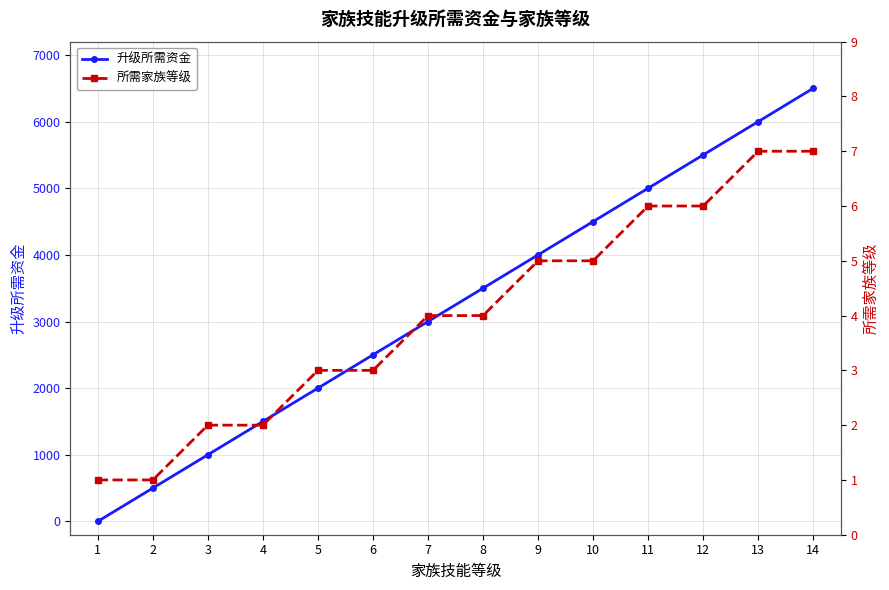

The 升级所需资金 series shows 6000 at 13. True or false?

True